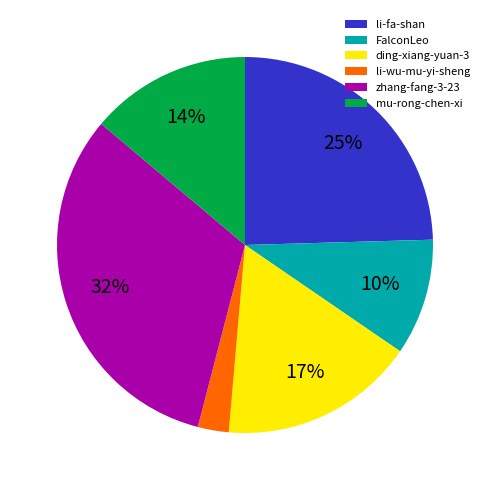

Does li-fa-shan represent more than half of the total?

No